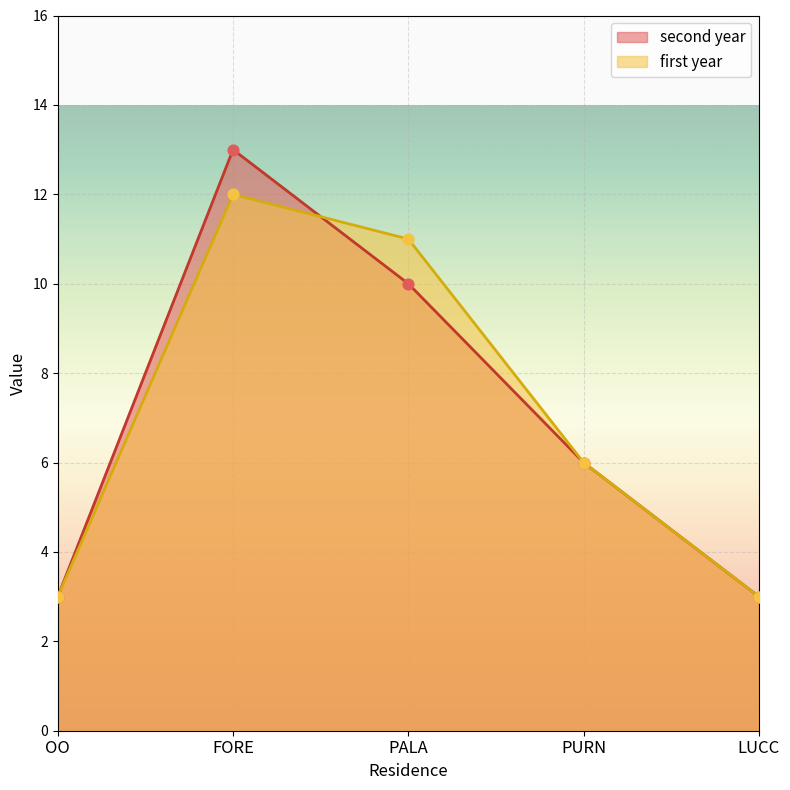

Which series reaches the minimum Y coordinate?

second year